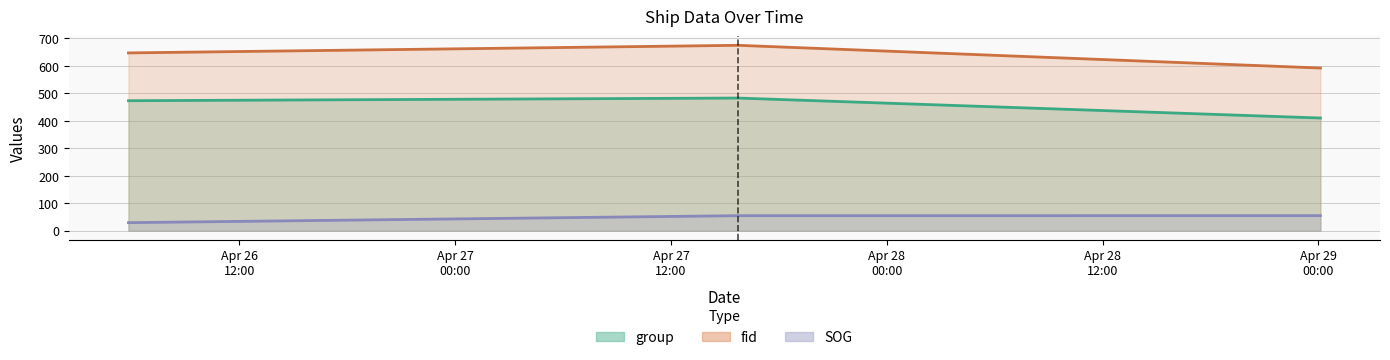

Count the number of categories in the chart.

9